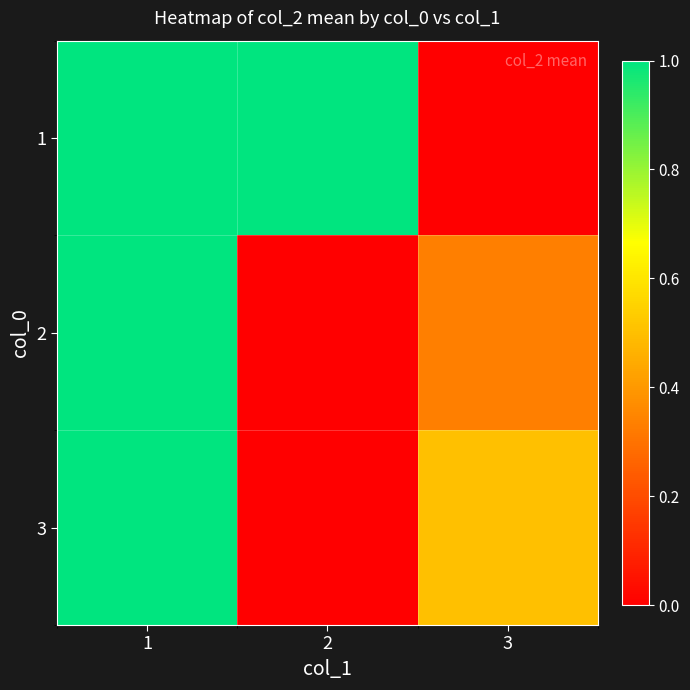

List the series in order of their peak value, lowest first.

1, 2, 3